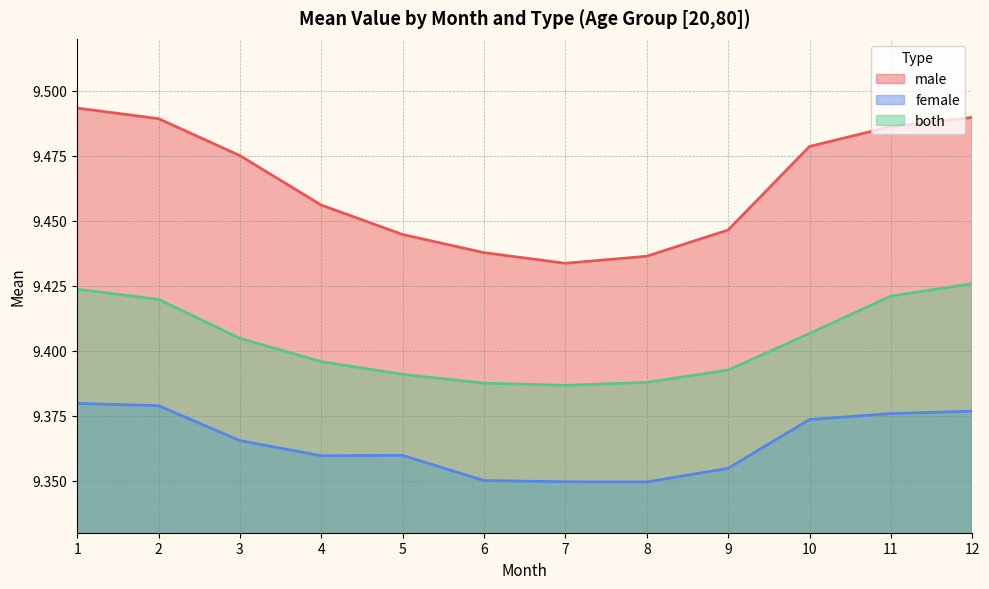

How many distinct data groups are displayed?

3